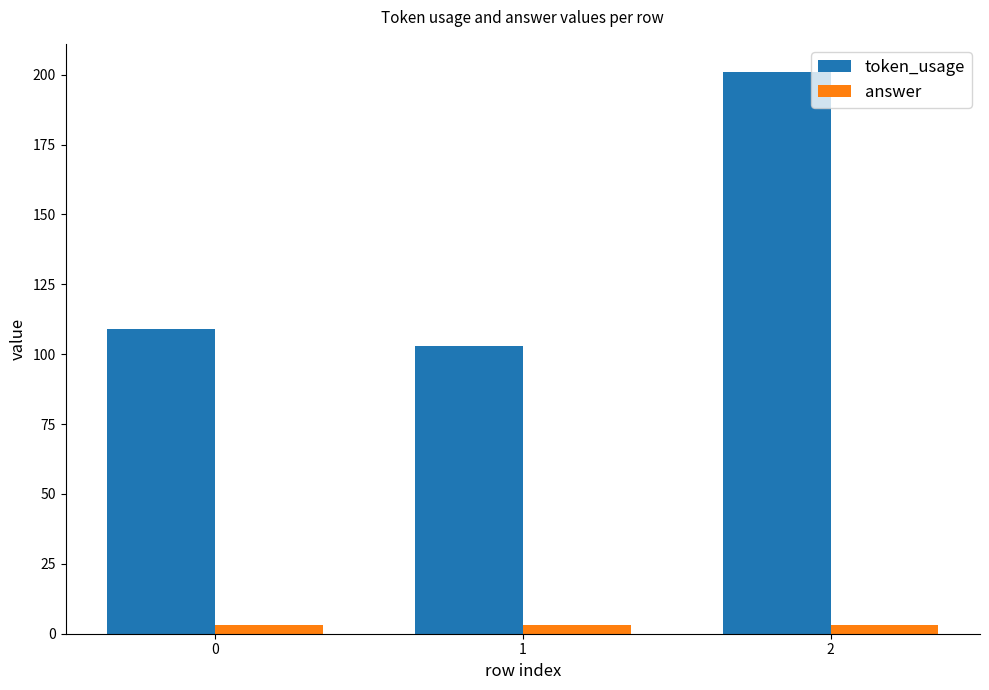

At how many categories does at least one series exceed 23?

3